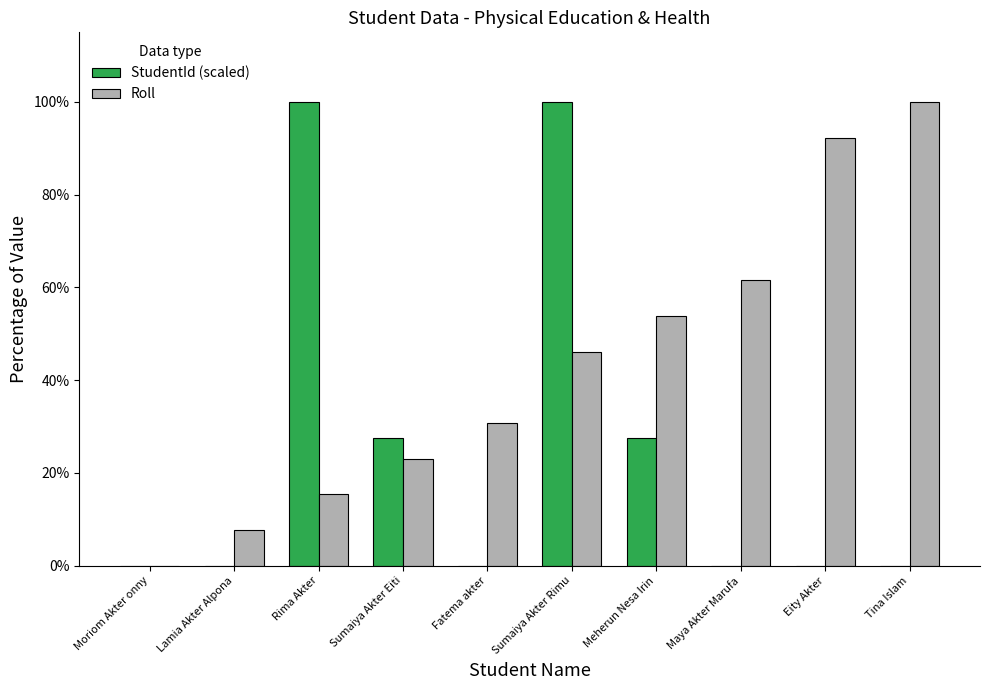

What is the difference between the Roll values at Lamia Akter Alpona and Sumaiya Akter Eiti?

15.4